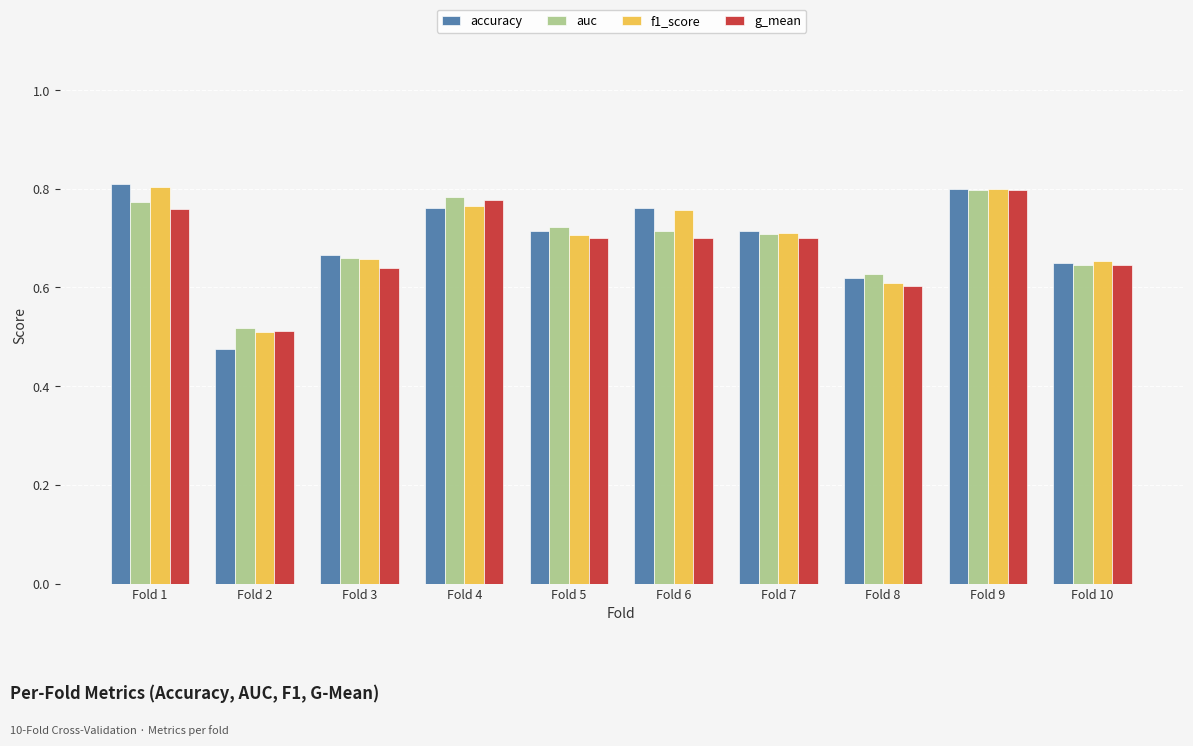

At how many categories does at least one series exceed 0?

10